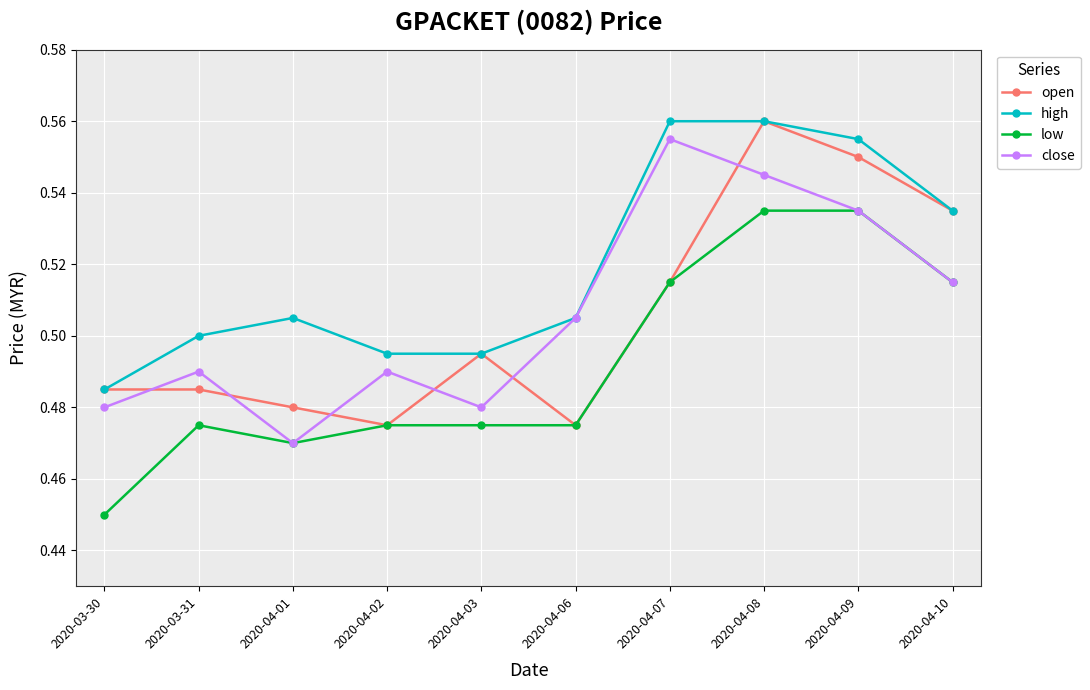

Is the value of close at 2020-04-10 greater than the value of high at 2020-04-08?

No